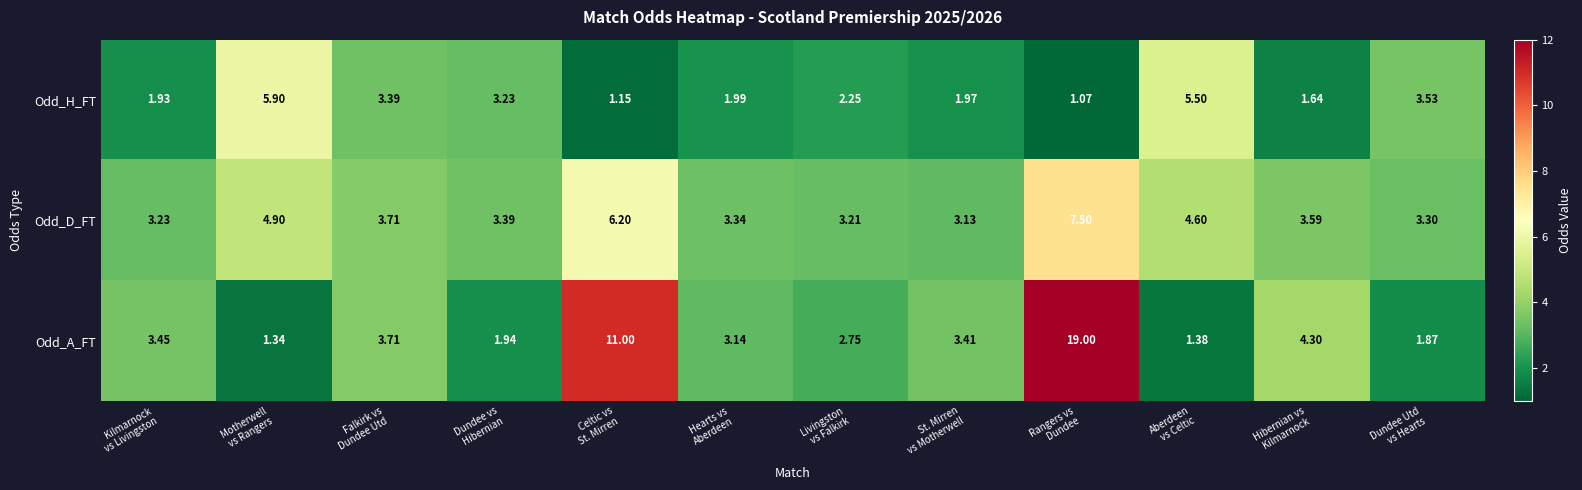

At which category does the chart reach its minimum across all series?

Rangers vs
Dundee